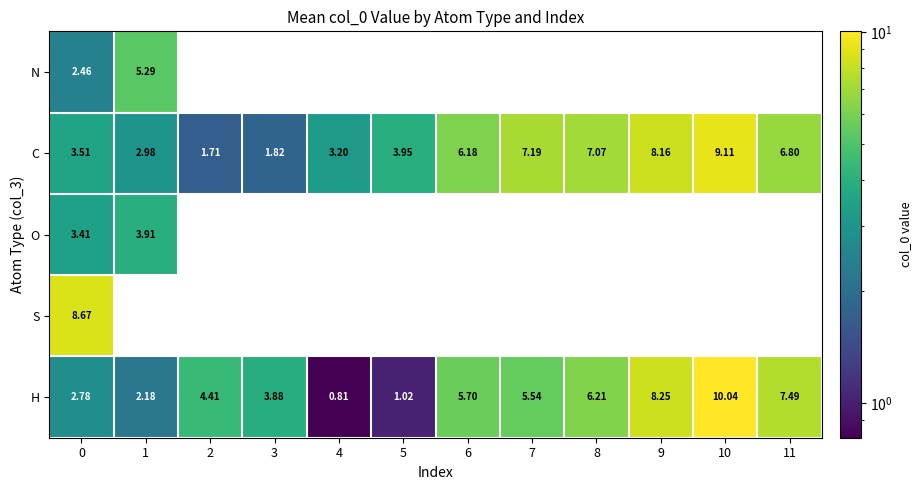

What is the approximate value of row_4 at 8?

6.2